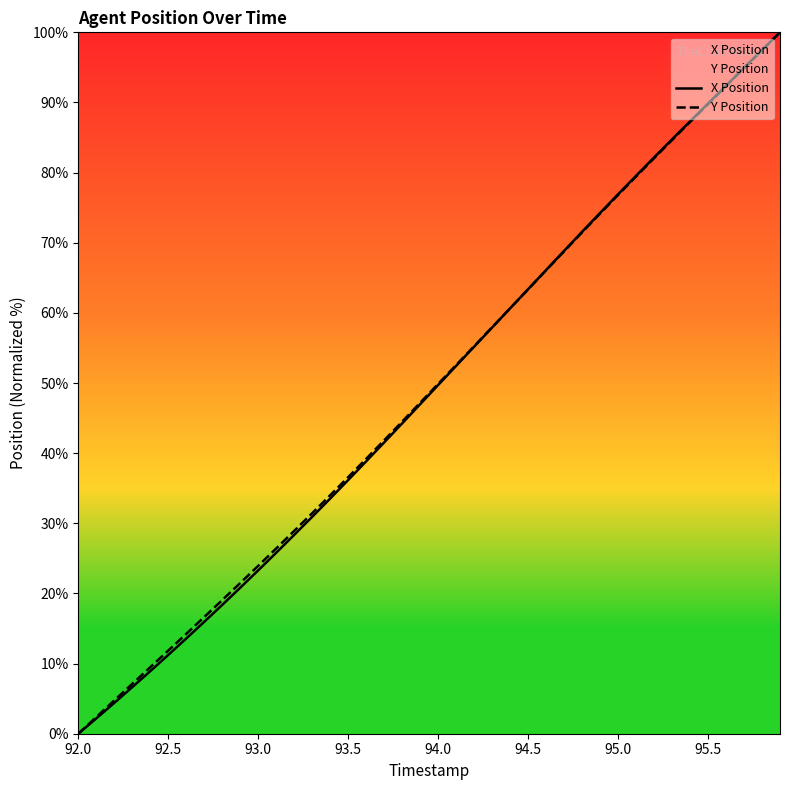

True or false: X Position has a value of 76.9 at 95.0.

True